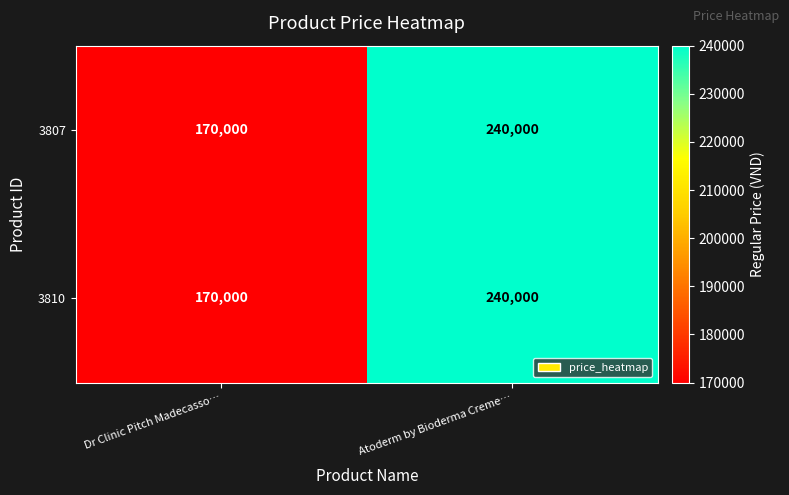

Which category has the lowest value across all series?

Dr Clinic Pitch Madecasso…